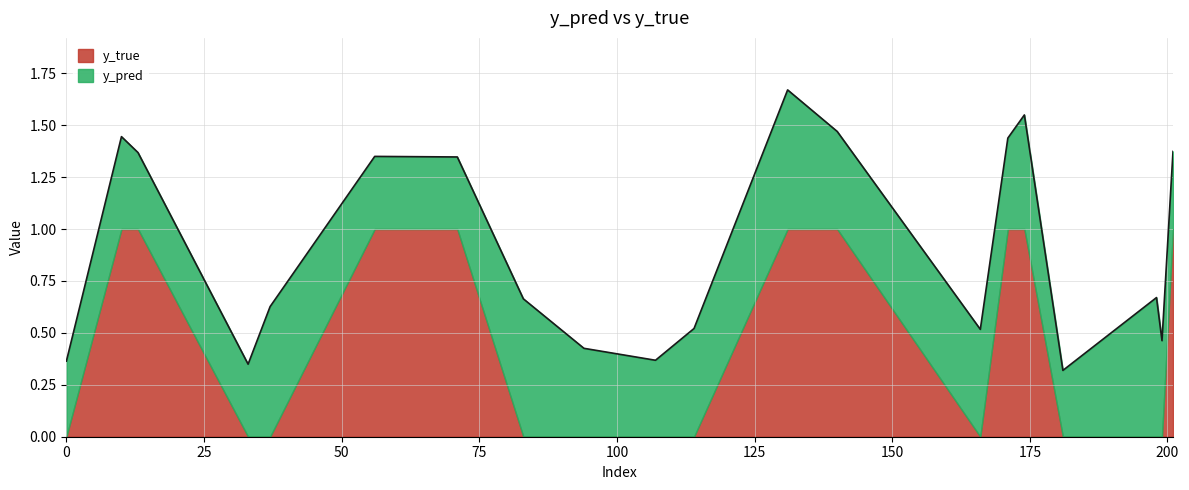

What is the approximate value of y_pred at 198?

0.7